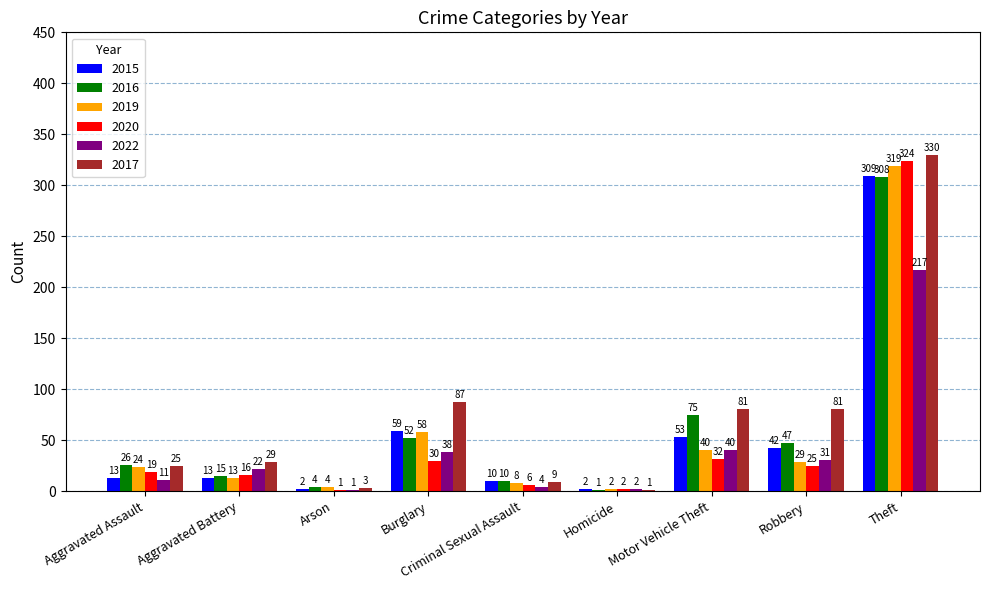

Is it true that 2020 equals 32 at Motor Vehicle Theft?

True